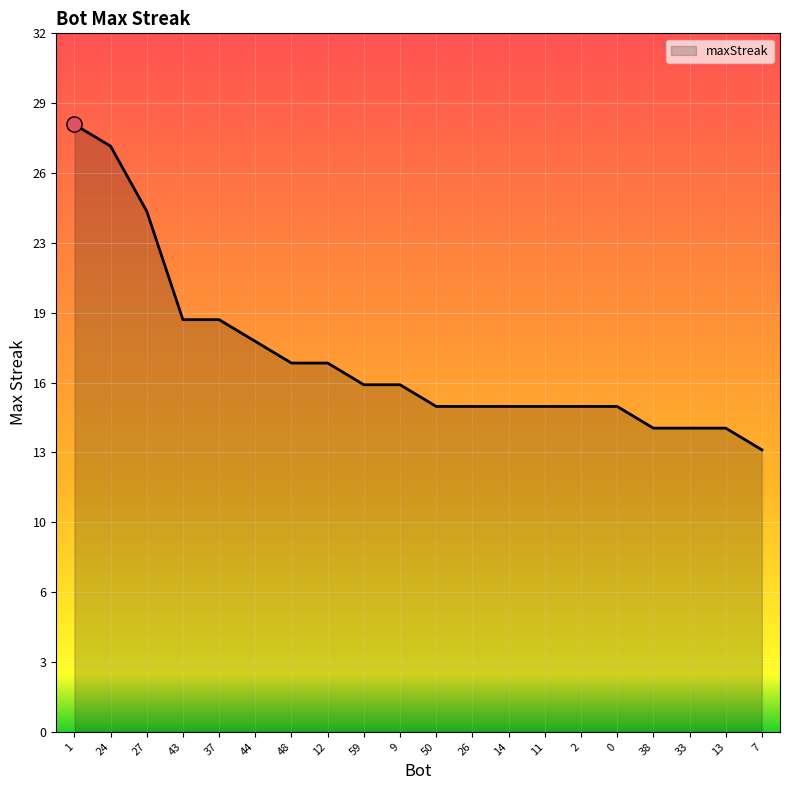

Is this an area chart (filled region under the line)?

Yes